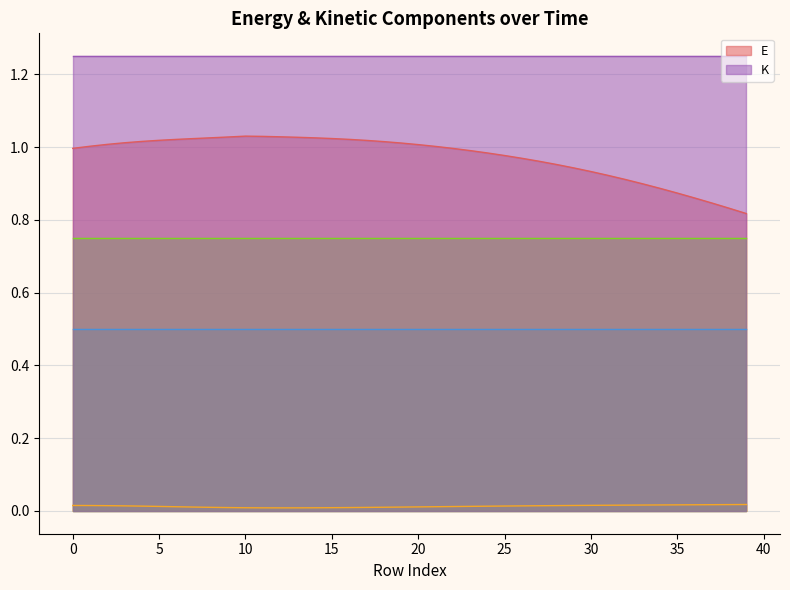

True or false: E has more than 0 points higher than both neighbors.

True